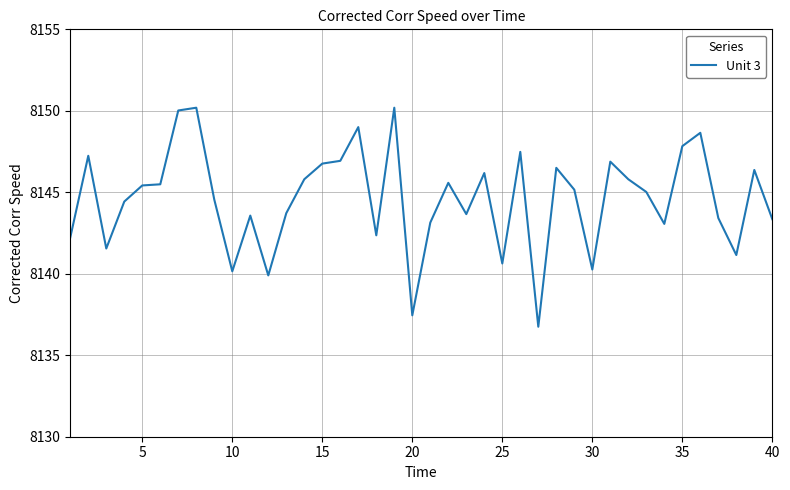

What is the greatest value displayed?

8150.2